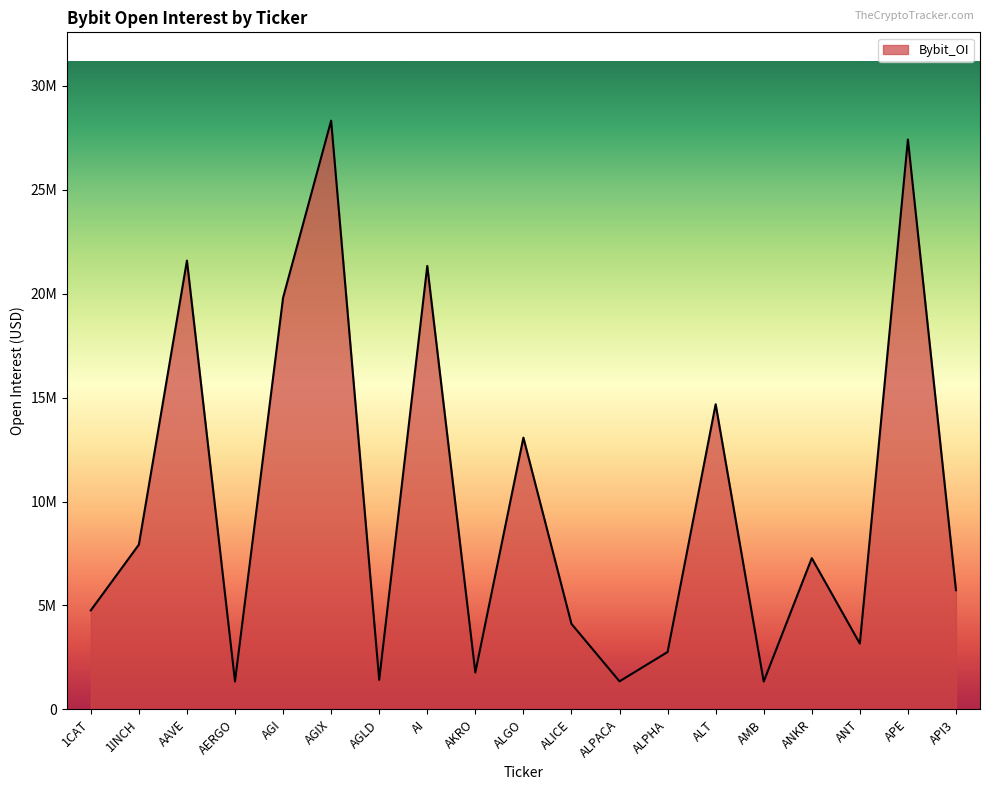

What is the minimum value shown in the chart?

1336983